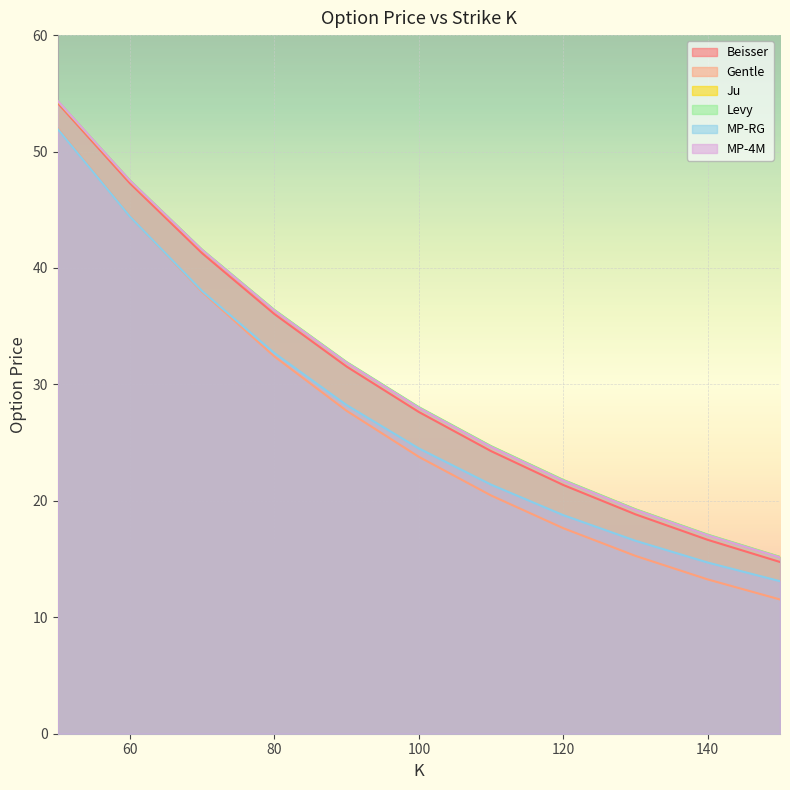

True or false: MP-RG has more than 1 points higher than both neighbors.

False